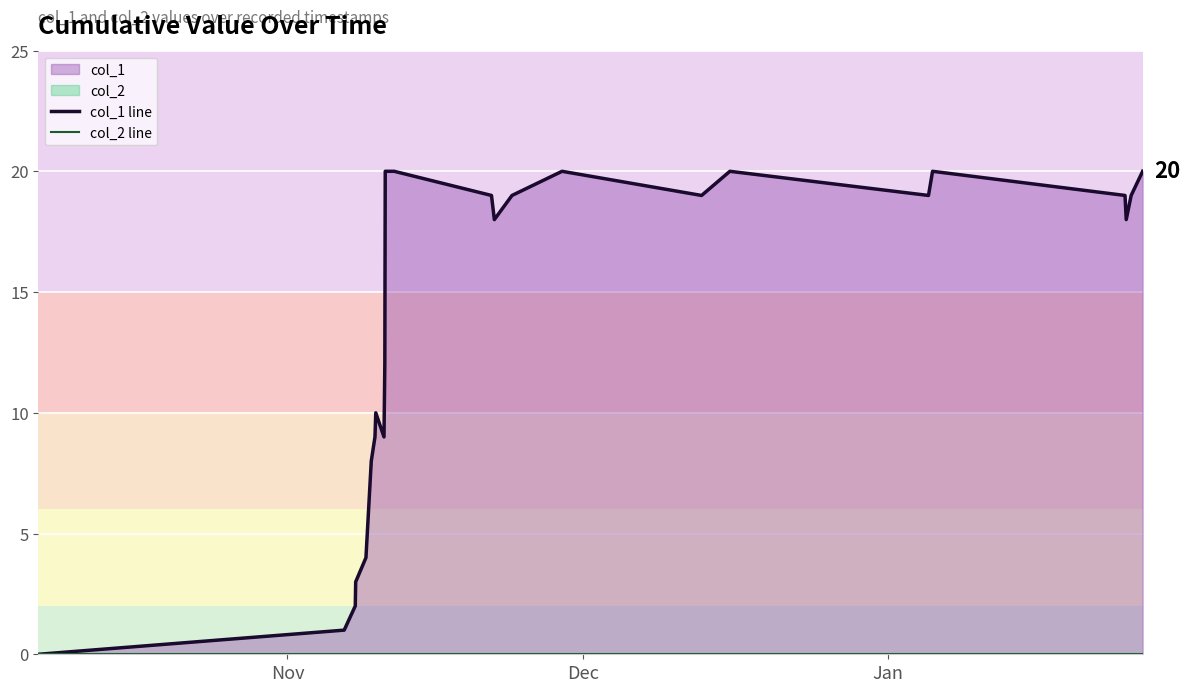

Reading right to left, extract all data points from this chart.

col_1 line: 20	19	18	19	20	19	20	19	20	19	18	19	20	20	12	9	10	9	8	4	3	2	1	0
col_2 line: 0	0	0	0	0	0	0	0	0	0	0	0	0	0	0	0	0	0	0	0	0	0	0	0